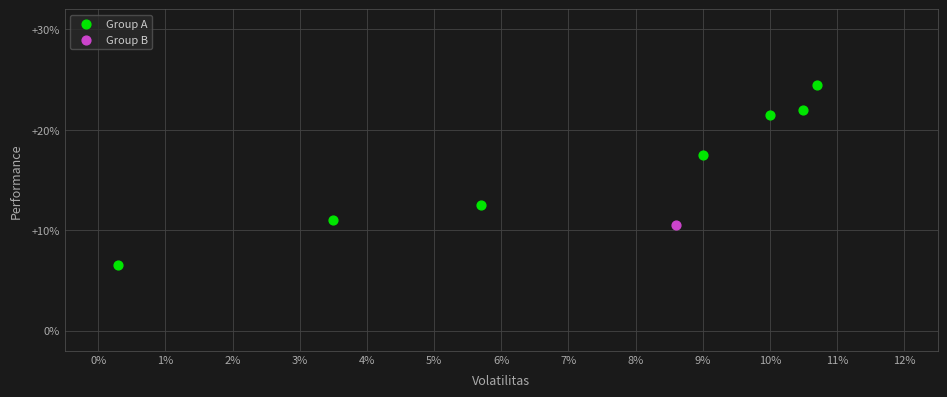

What are all the series names shown in the legend?

Group A, Group B